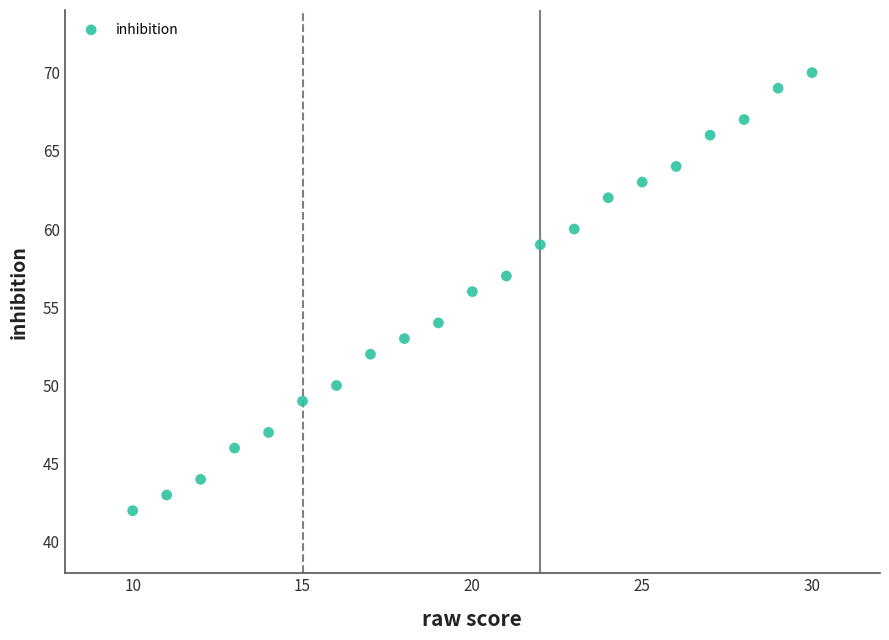

What is the range of Y values (max minus min)?

28